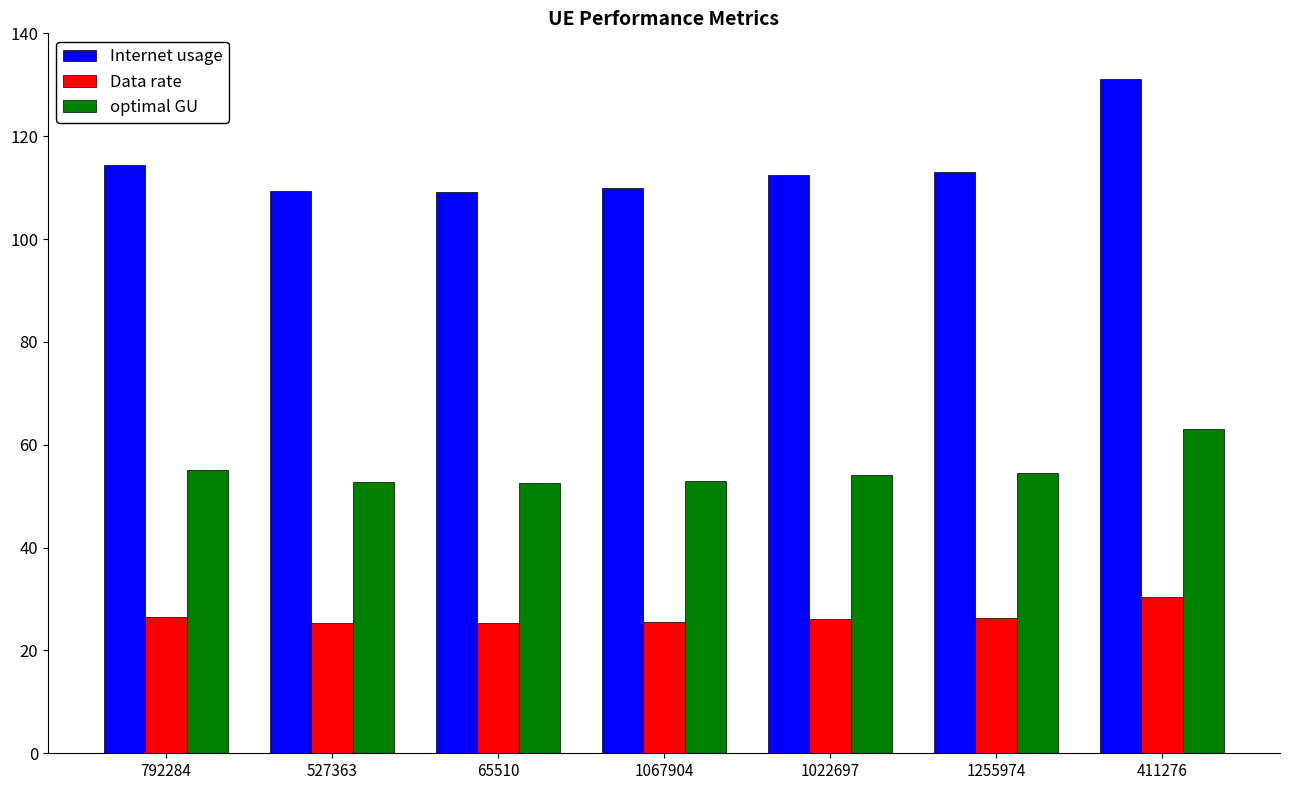

Is the value of Data rate at 1022697 greater than the value of optimal GU at 1022697?

No